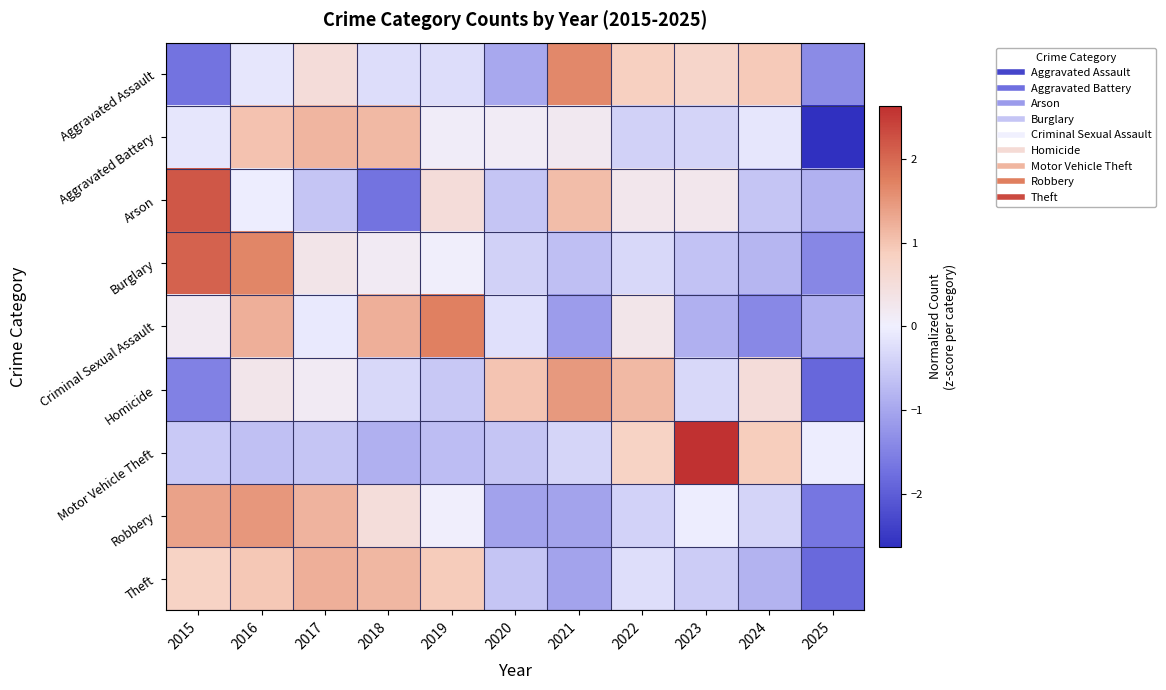

What is the total value across all series at 2020?

-3.3